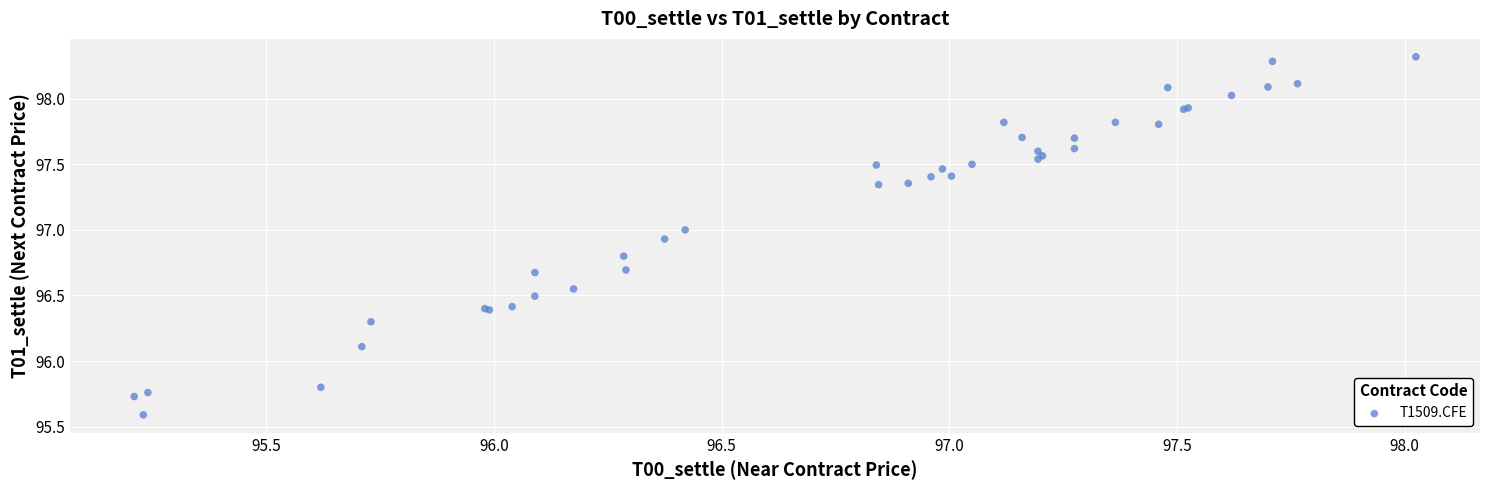

What Y value in the scatter plot is closest to 96?

96.1